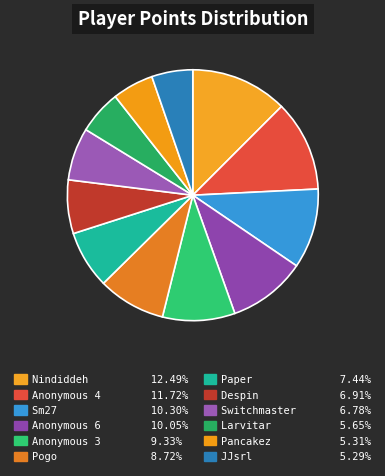

What is the ratio of the value at Switchmaster to the value at Anonymous 3?

0.7